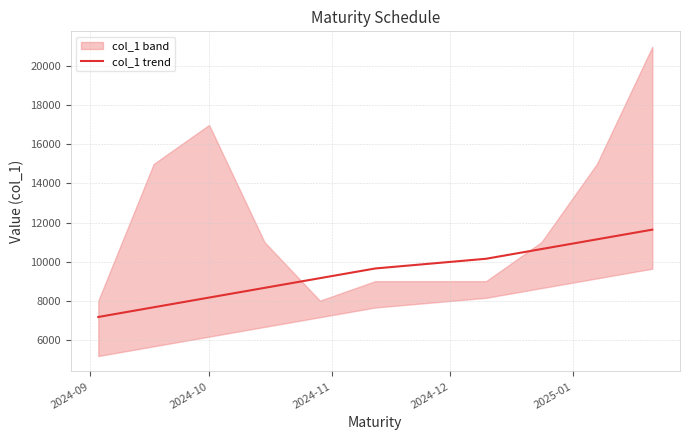

What is the highest value of the col_1 trend series?

11636.4